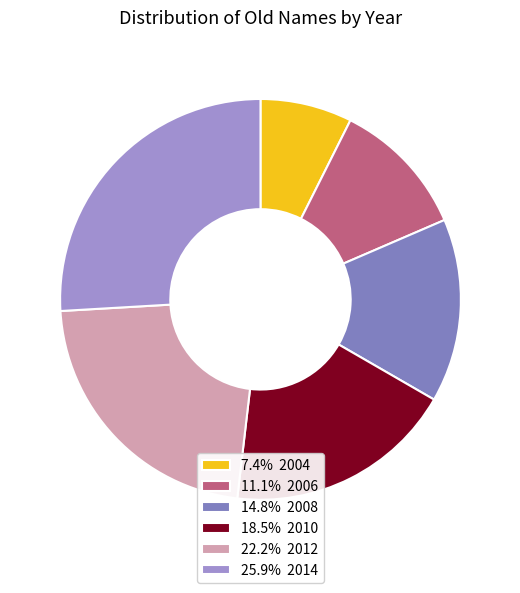

Is there any slice that represents more than half of the pie?

No